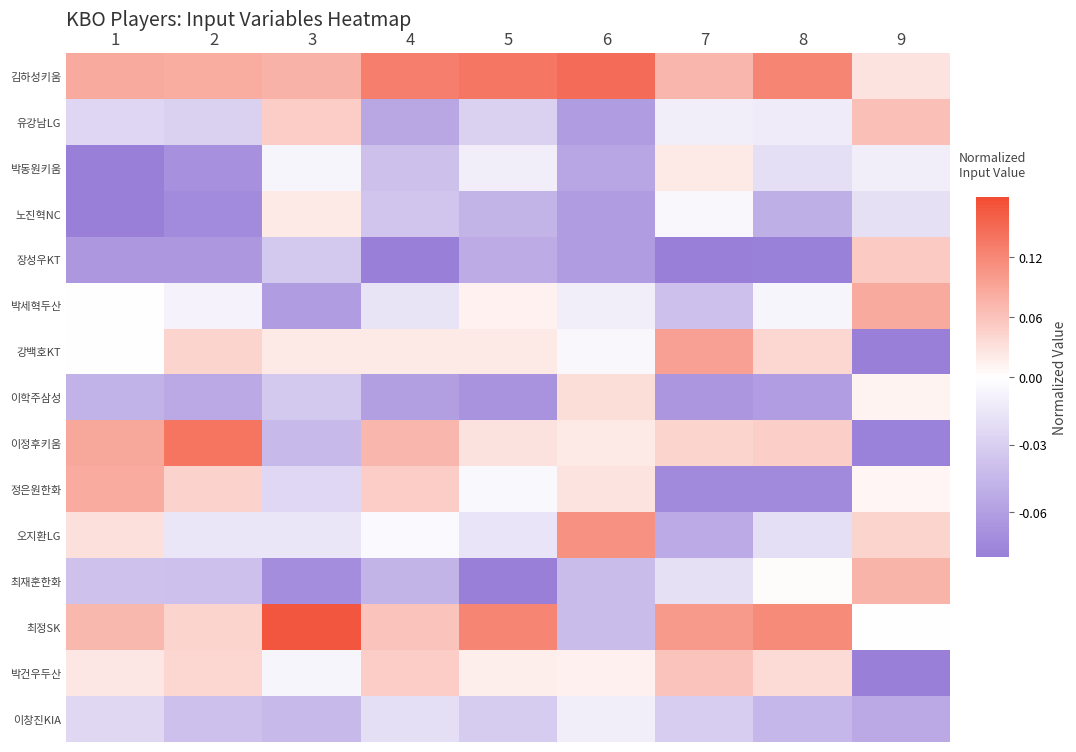

What is the difference between the highest and lowest values at 2?

0.2